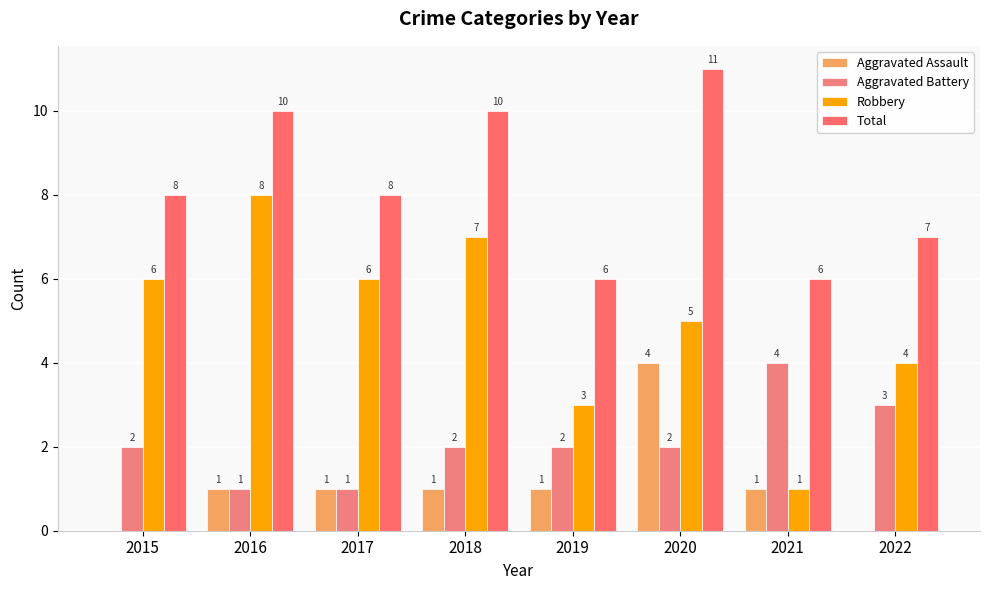

Where is Aggravated Assault nearest to the value 2?

2016